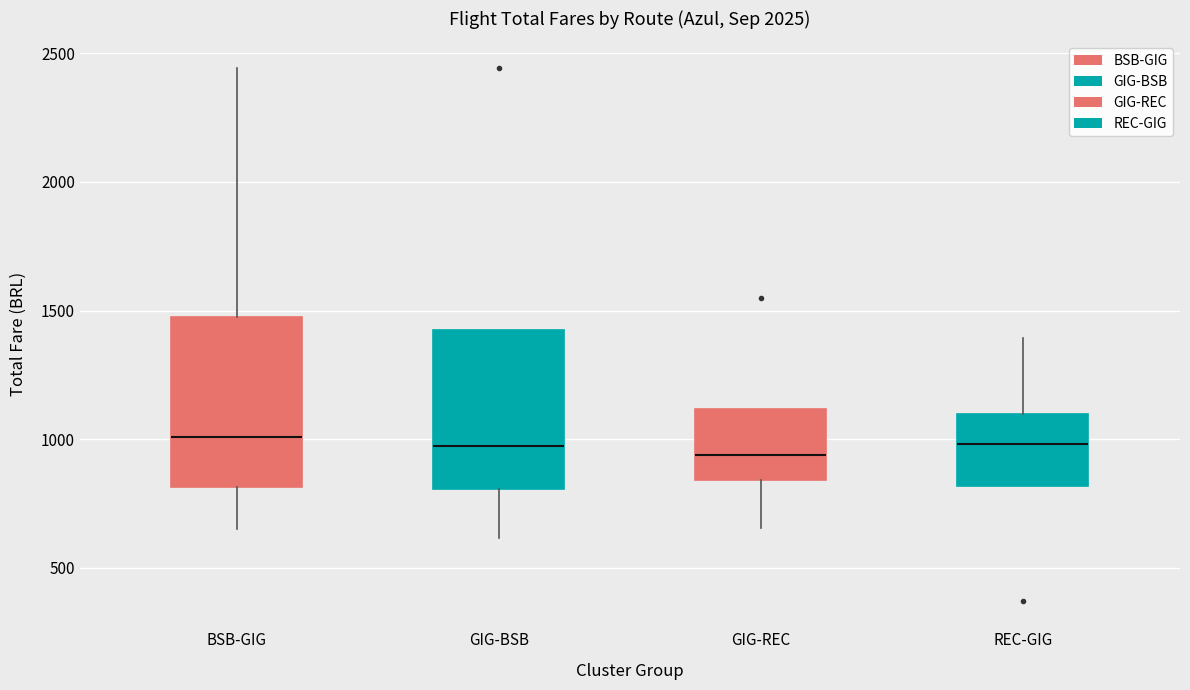

Reading left to right, transcribe this box plot: for each box, give where its median line is, the range the box spans, and where its two whiskers end, as read against the y-axis. The values are not printed on the chart, so give them approximately, as read against the axis.

BSB-GIG: median 1000, box 800 to 1500, whiskers 650 to 2450
GIG-BSB: median 1000, box 800 to 1400, whiskers 600 to 1400
GIG-REC: median 950, box 850 to 1100, whiskers 650 to 1100
REC-GIG: median 1000, box 800 to 1100, whiskers 800 to 1400